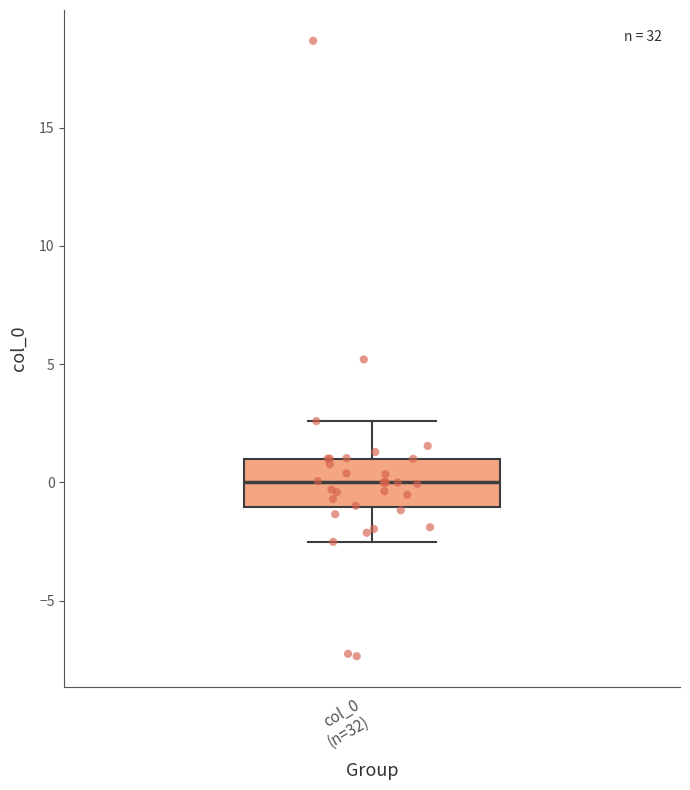

Transcribe this box plot: give where the median line is, the range the box spans, and where the two whiskers end, as read against the y-axis. The values are not printed on the chart, so give them approximately, as read against the axis.

median 0.0, box -1.0 to 1.0, whiskers -2.5 to 2.5